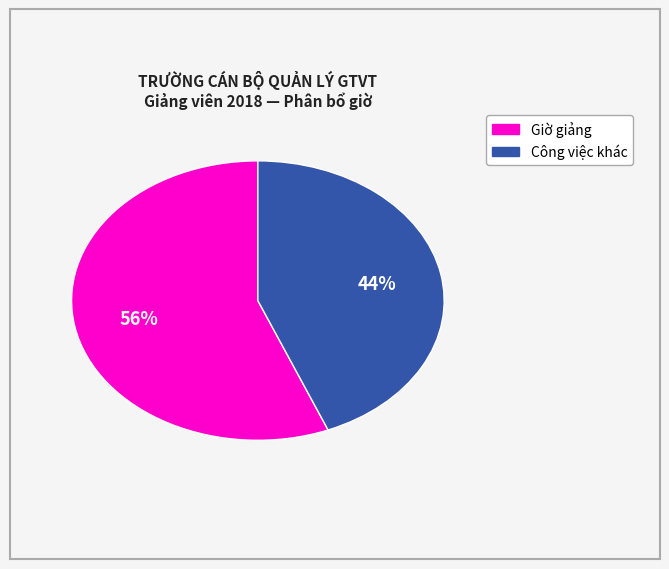

Does any single category account for the majority?

Yes